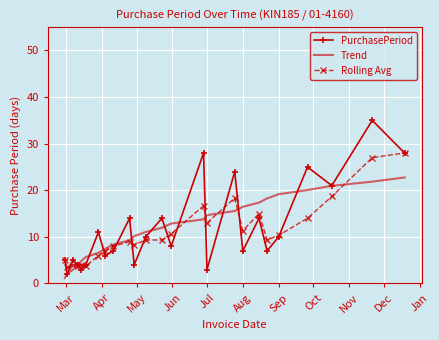

What is the sum of all Rolling Avg values?

273.2